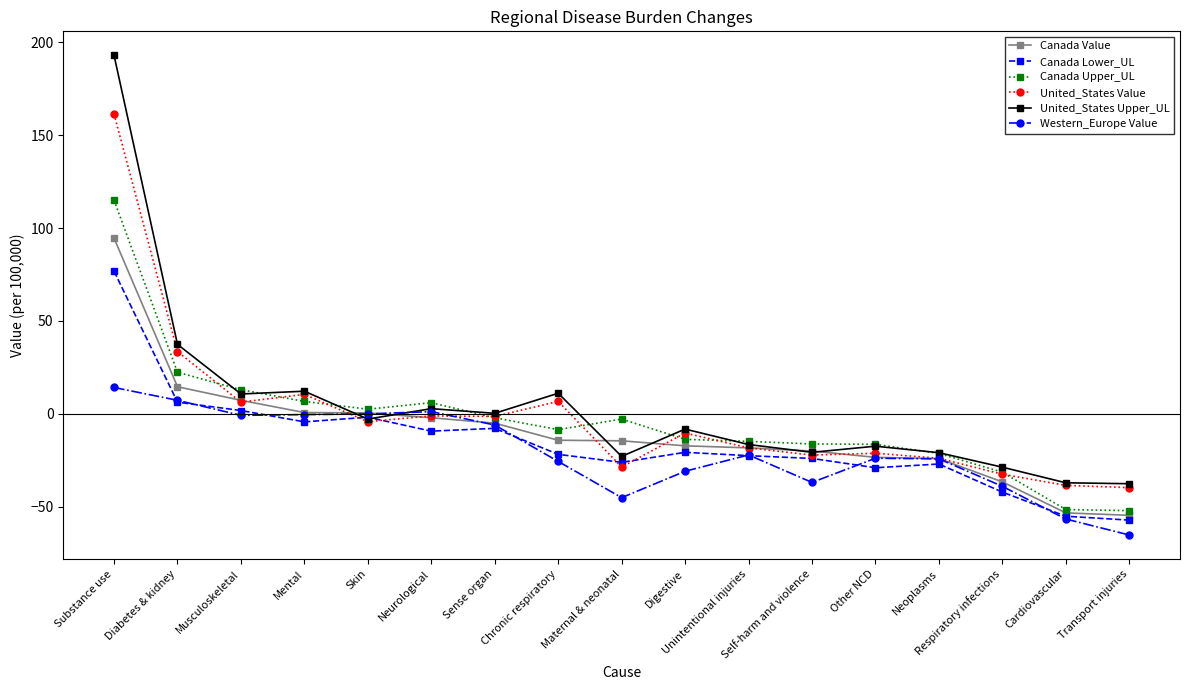

True or false: Canada Upper_UL has a value of -52.1 at Transport injuries.

True